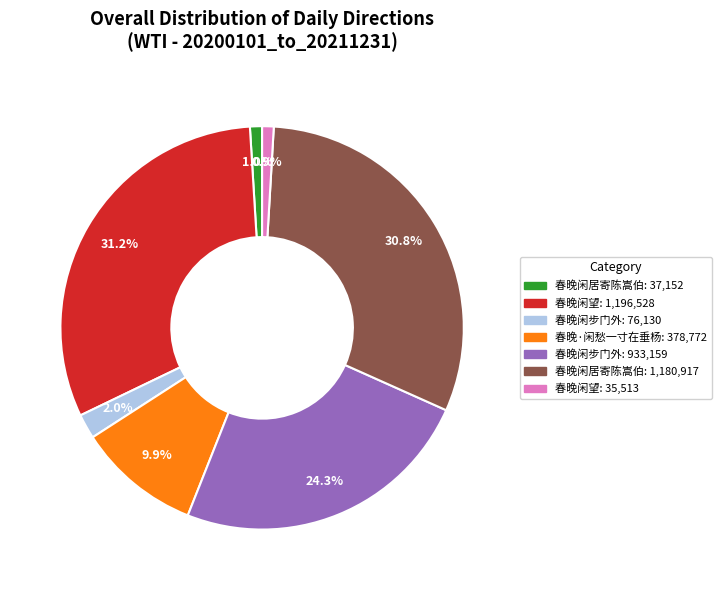

Does any single category account for the majority?

No